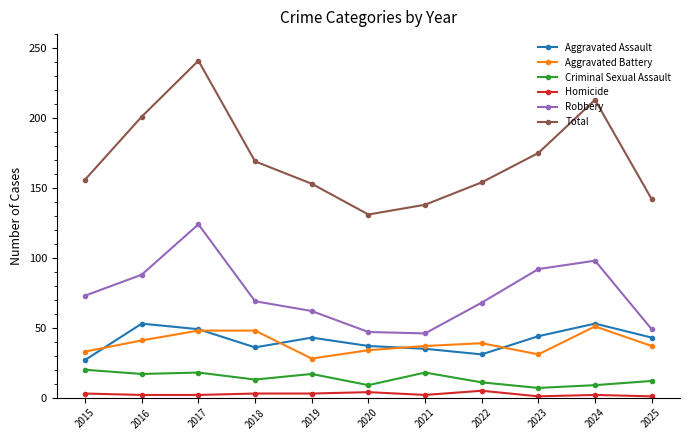

In Robbery, how many points are lower than both neighbors (excluding endpoints)?

1